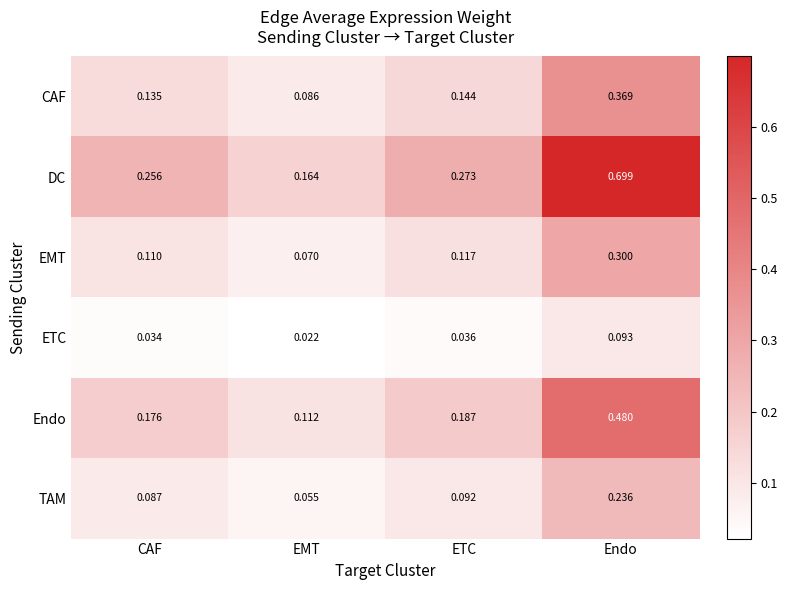

Where is Endo nearest to the value 0?

EMT